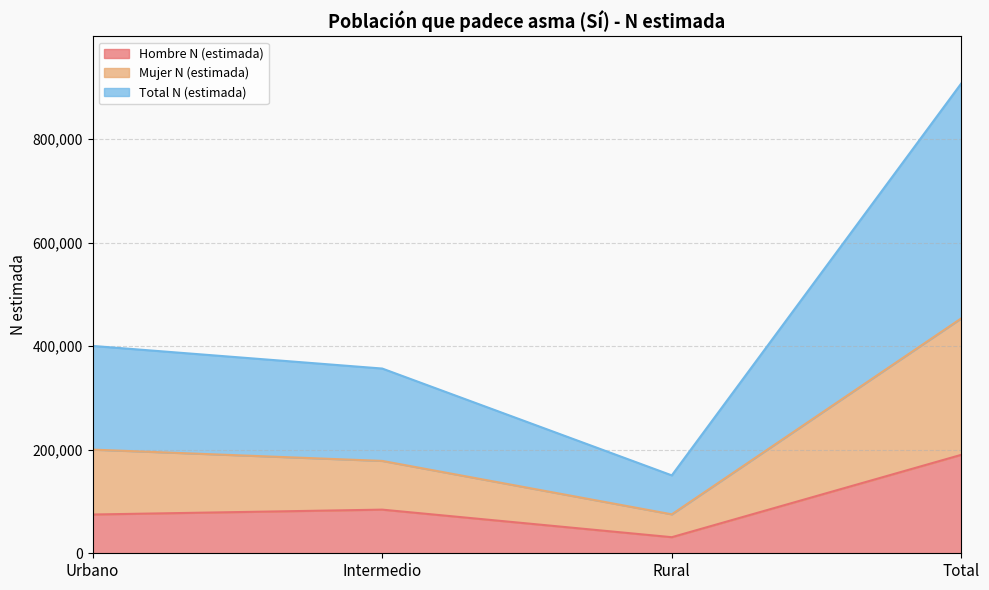

What is the label of the 4th point from the right?

Urbano